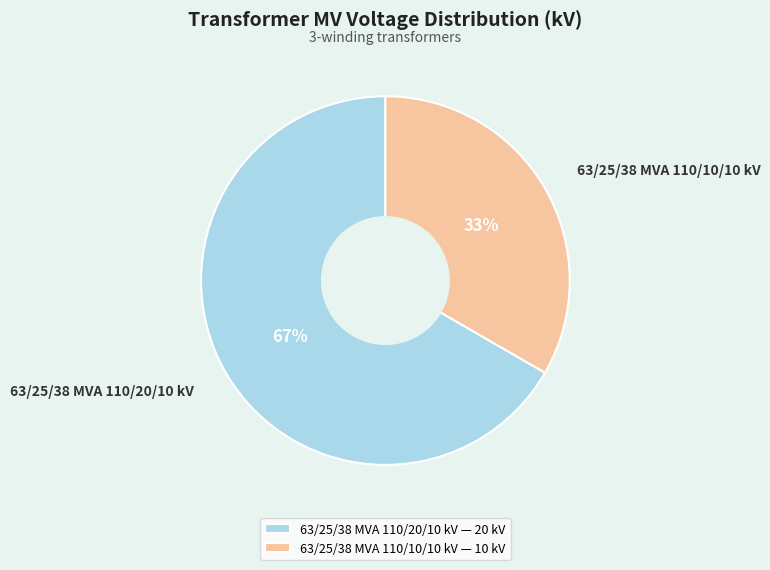

To the nearest percent, what is the average slice percentage?

50%